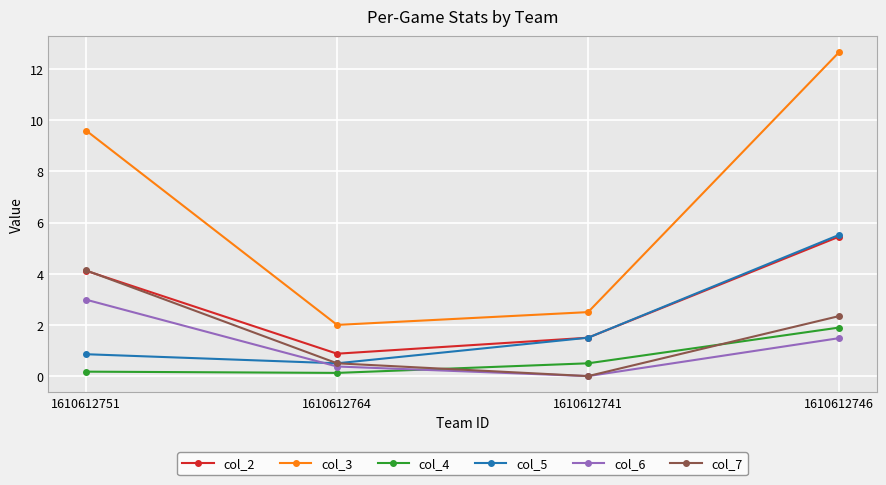

Which series has the largest total across all categories?

col_3